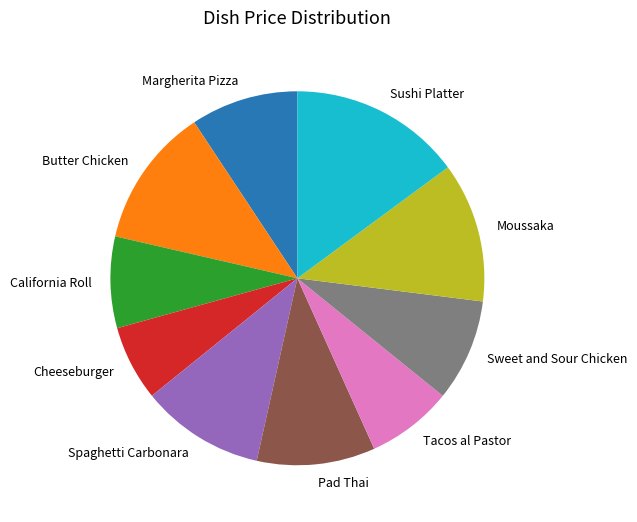

The Margherita Pizza slice represents 9% of the pie. True or false?

True